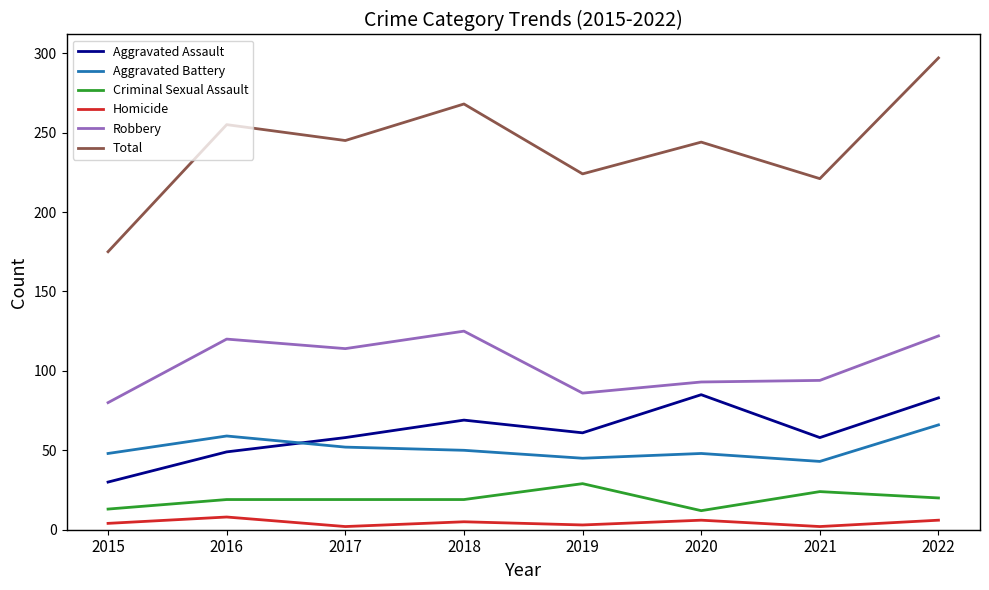

Between 2020 and 2022, which series saw the biggest shift?

Total